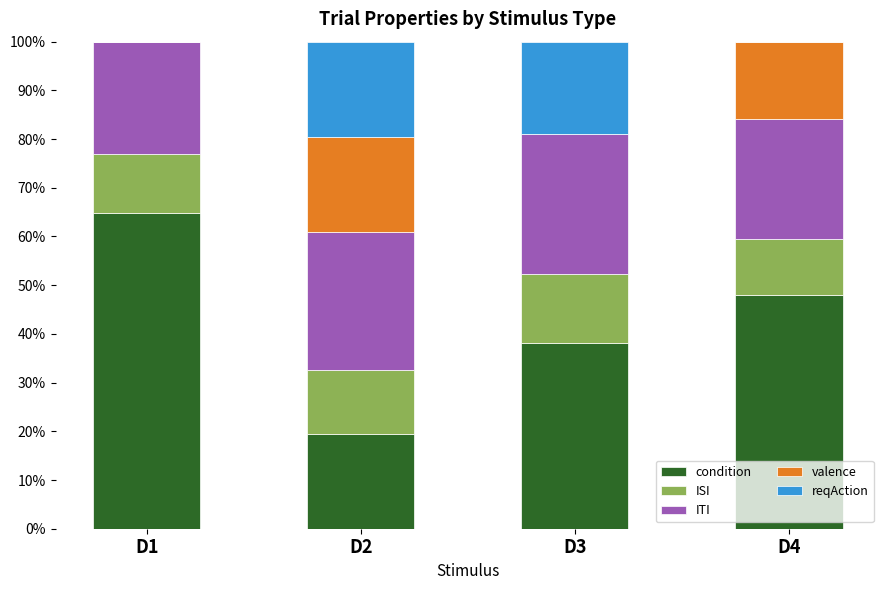

How many distinct data groups are displayed?

5